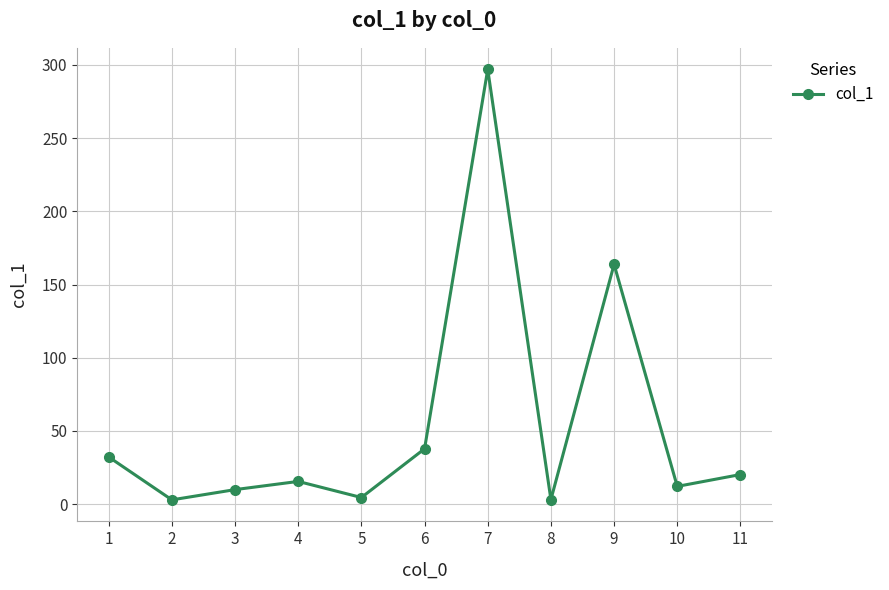

Is it true that the value at 6 is 56.4?

False